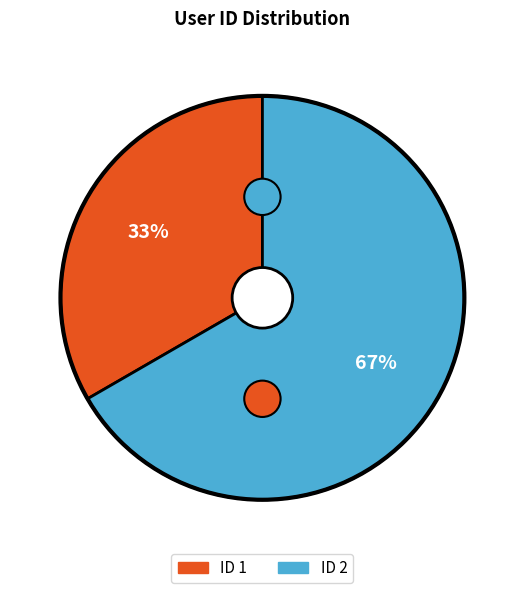

True or false: 2 accounts for 67% of the total.

True